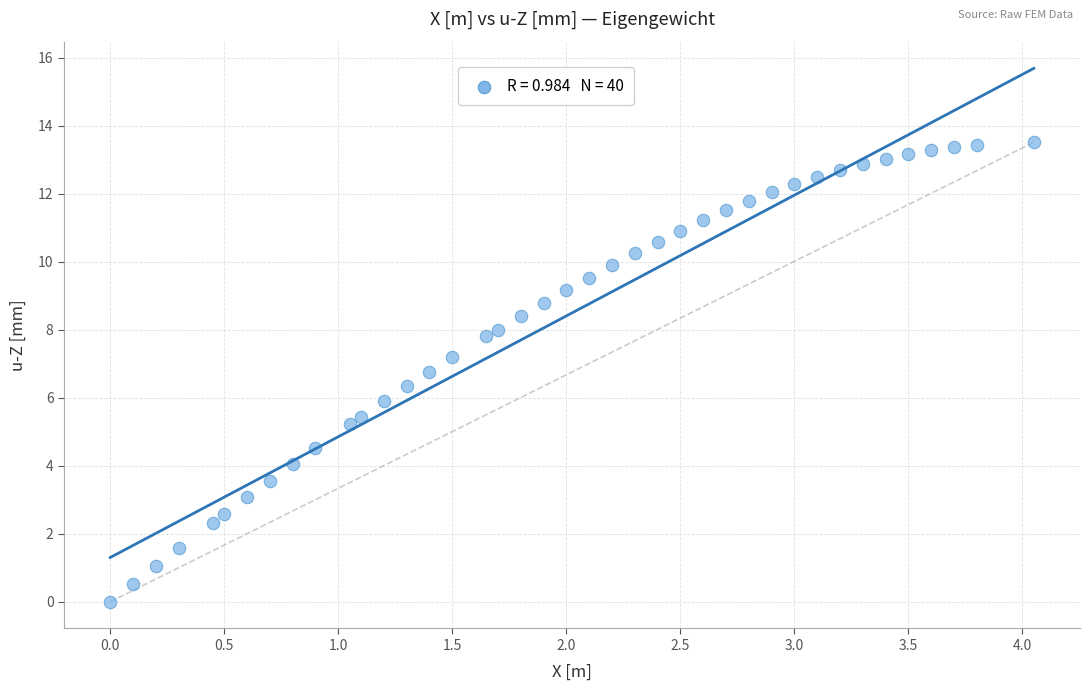

What is the range of Y values (max minus min)?

13.5